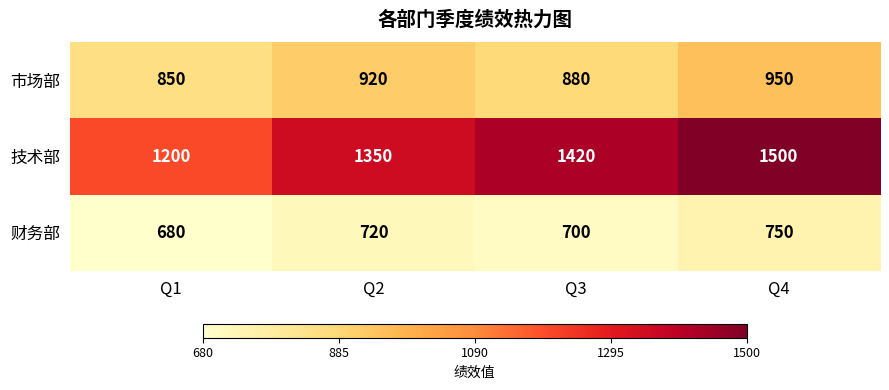

At which category does the chart reach its minimum across all series?

Q1